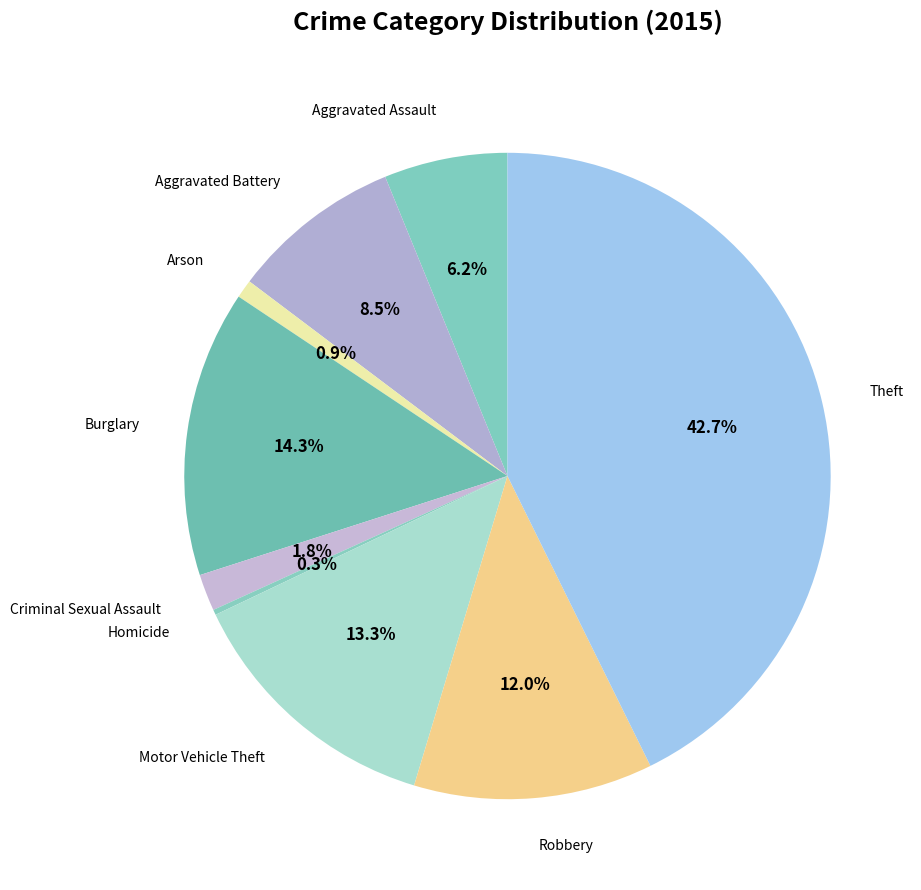

Count the number of slices in the pie.

9